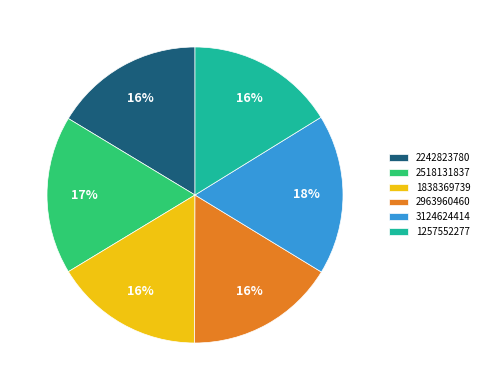

How many slices are in this pie chart?

6